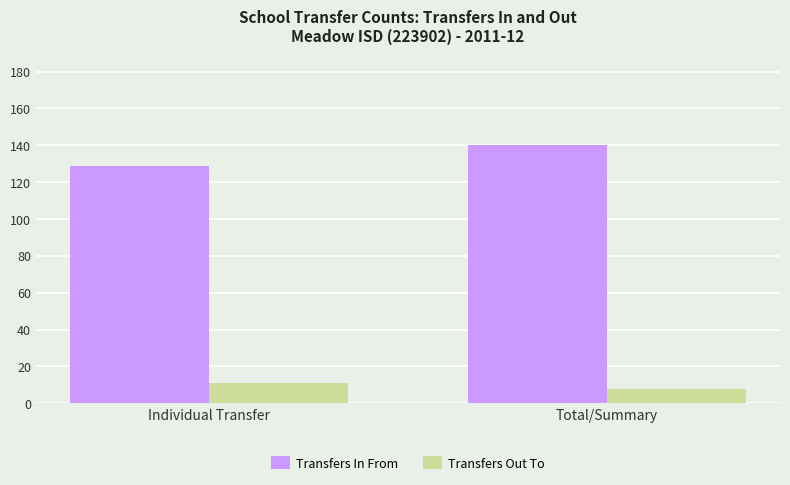

At how many categories does at least one series exceed 54?

2